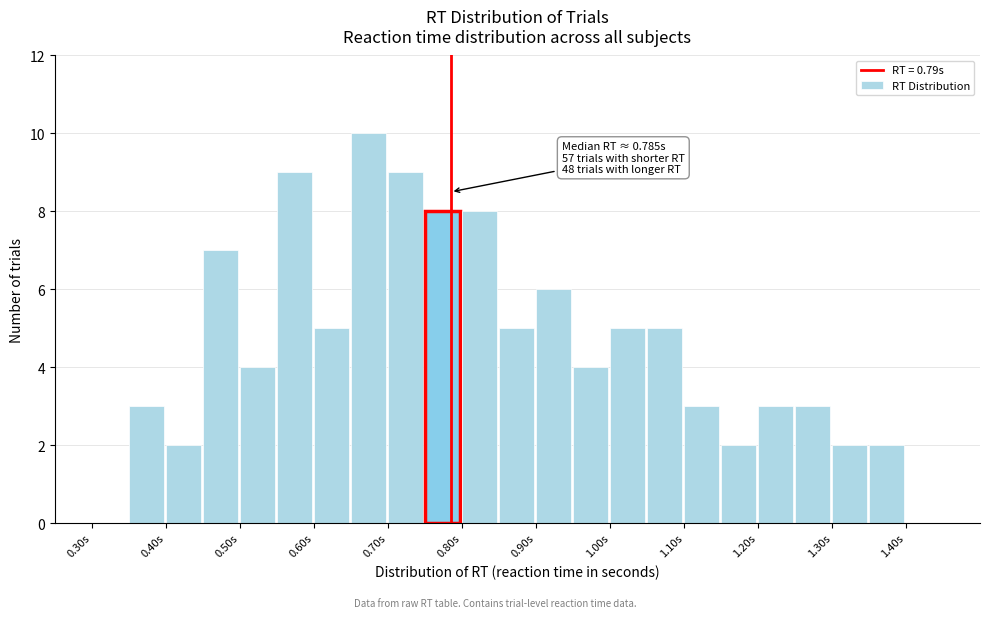

Over which range of the x-axis is the bar tallest?

0.65 to 0.70